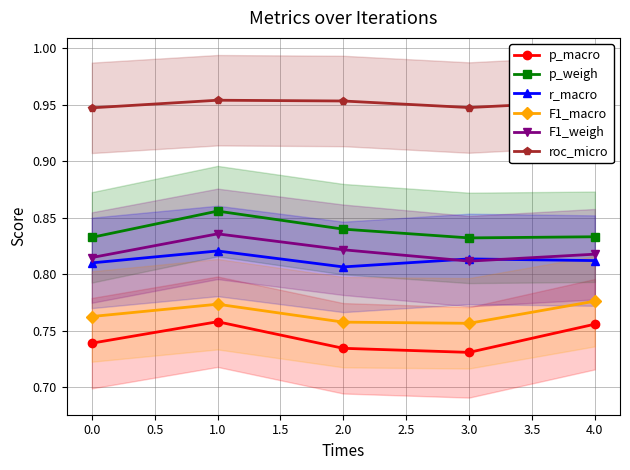

What are all the series names shown in the legend?

p_macro, p_weigh, r_macro, F1_macro, F1_weigh, roc_micro